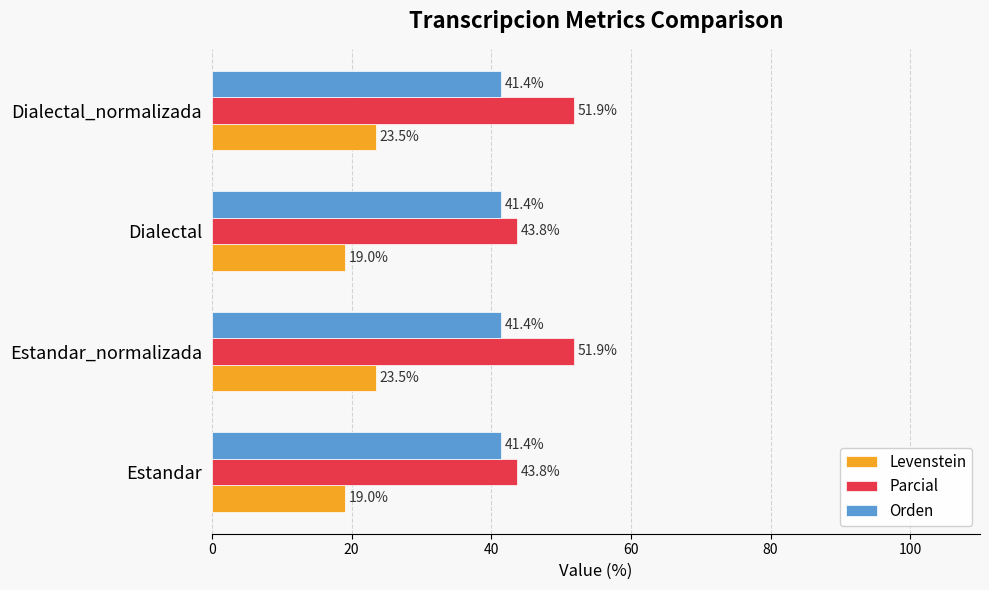

Which series has the largest total across all categories?

Parcial